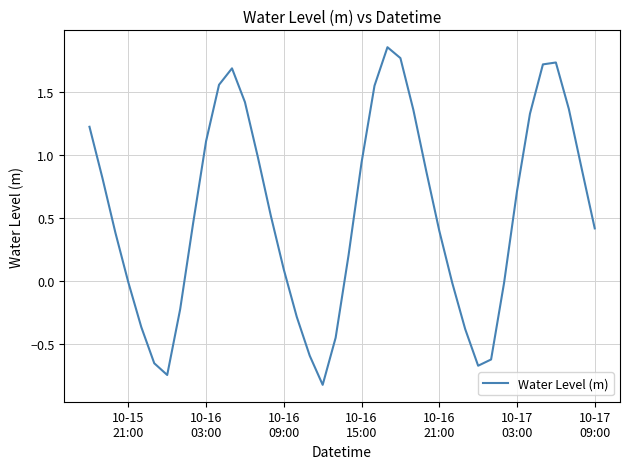

What is the minimum value shown in the chart?

-0.8